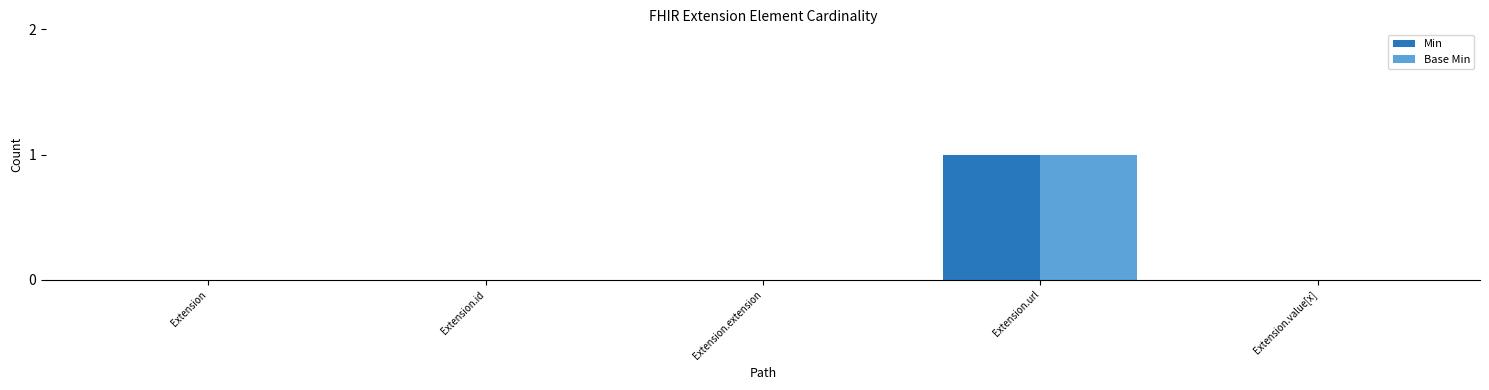

The Min series shows 0 at Extension.extension. True or false?

True